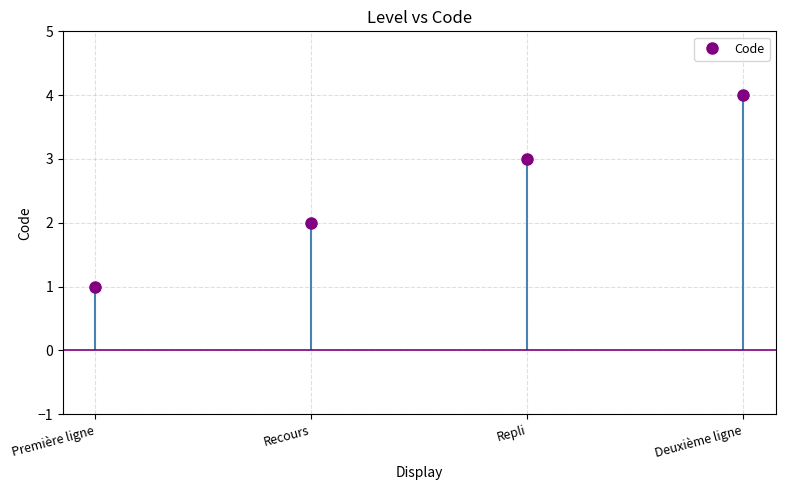

What is the difference between the second highest and minimum values?

2